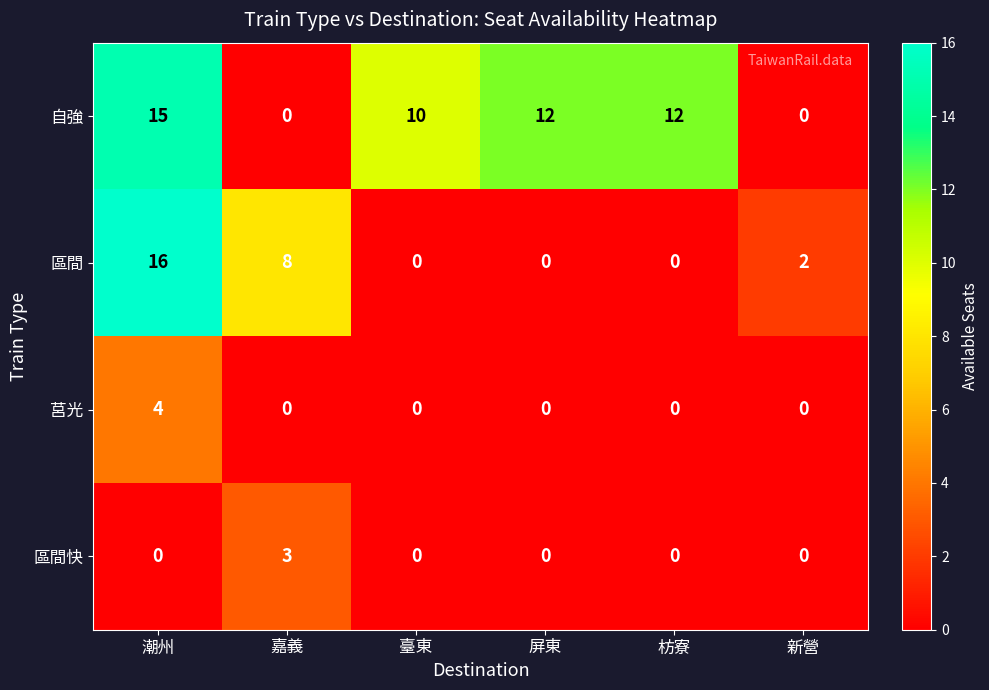

What is the sum of all 區間 values?

26